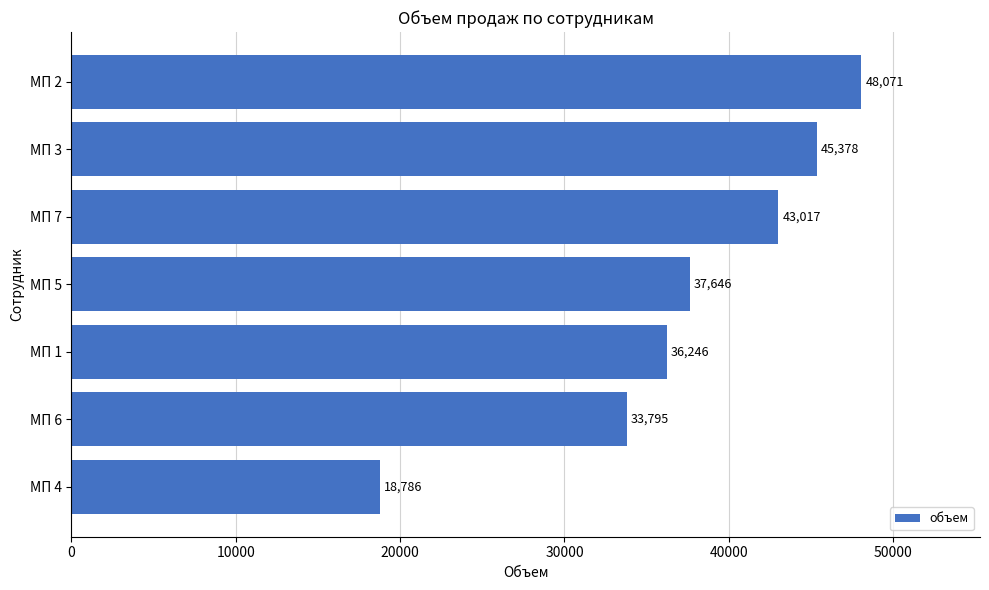

List the labels in order of value, smallest first.

МП 4, МП 6, МП 1, МП 5, МП 7, МП 3, МП 2